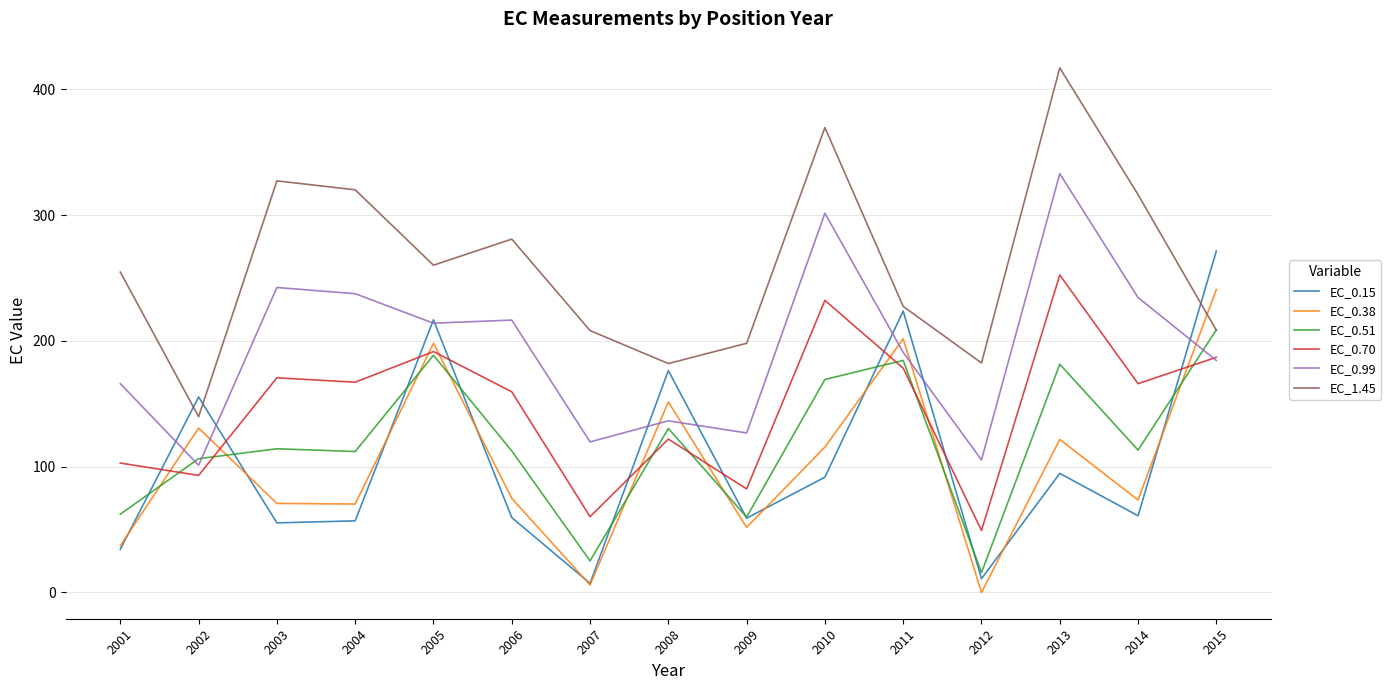

In EC_0.51, how many points are higher than both neighbors (excluding endpoints)?

5